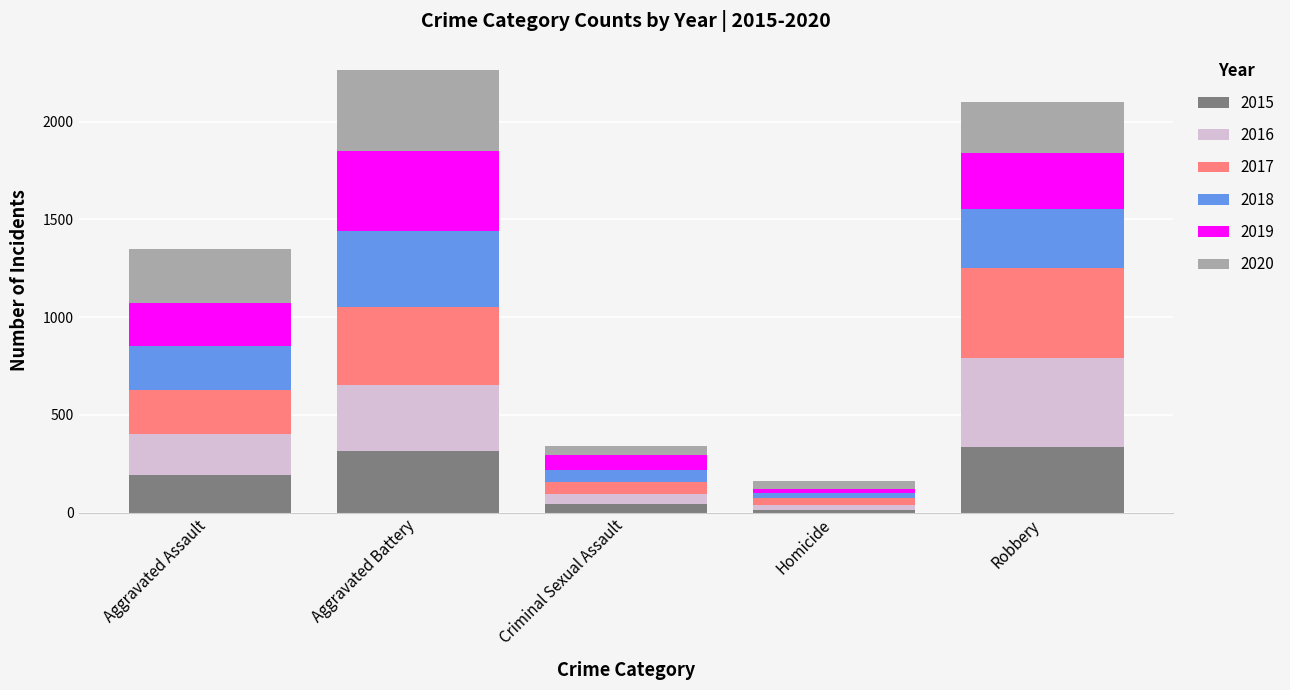

What is the maximum value for 2015?

337